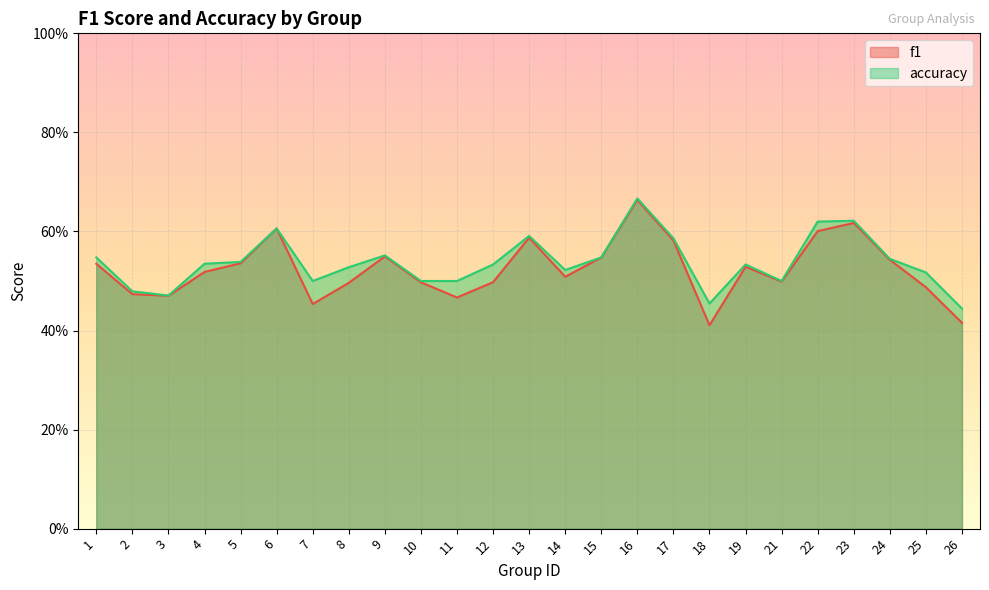

What is the maximum value shown in the chart?

0.7